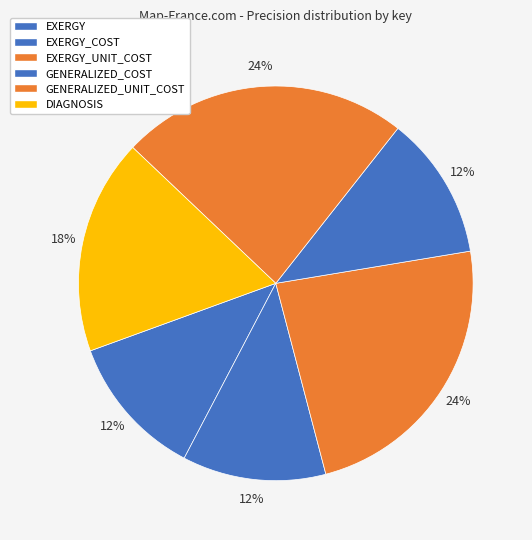

To the nearest percent, what is the average slice percentage?

17%